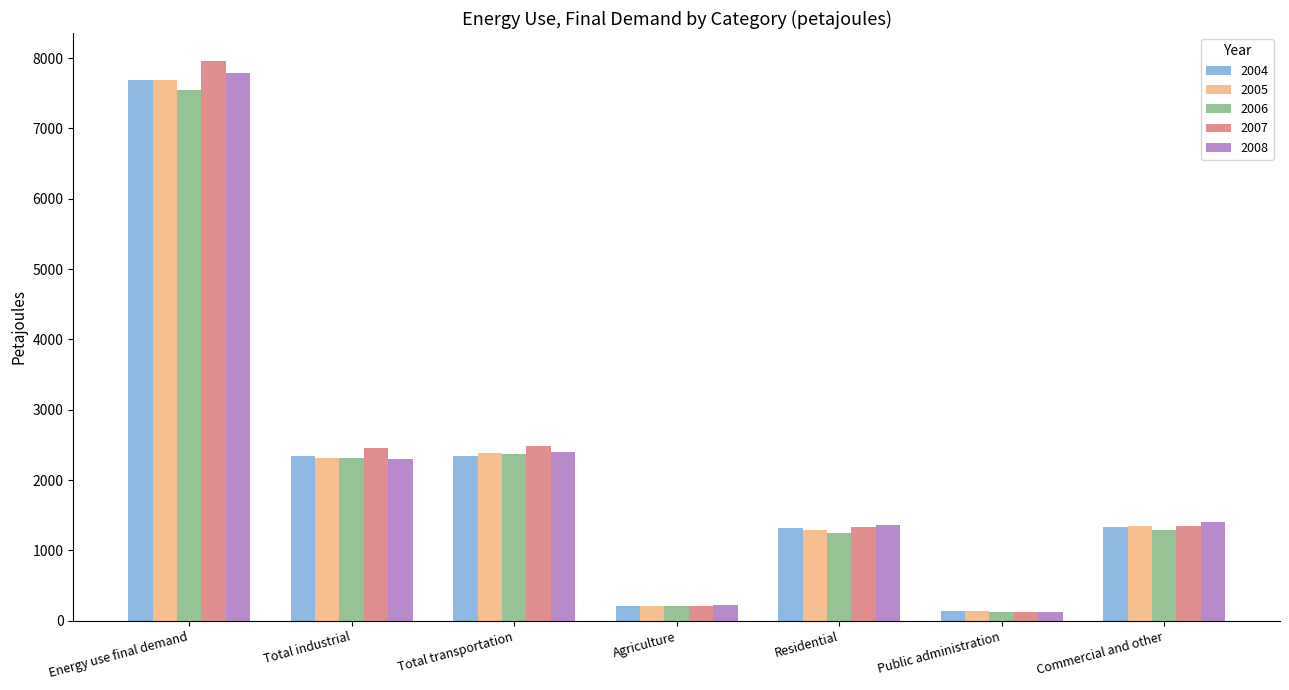

Are the bars horizontal?

No